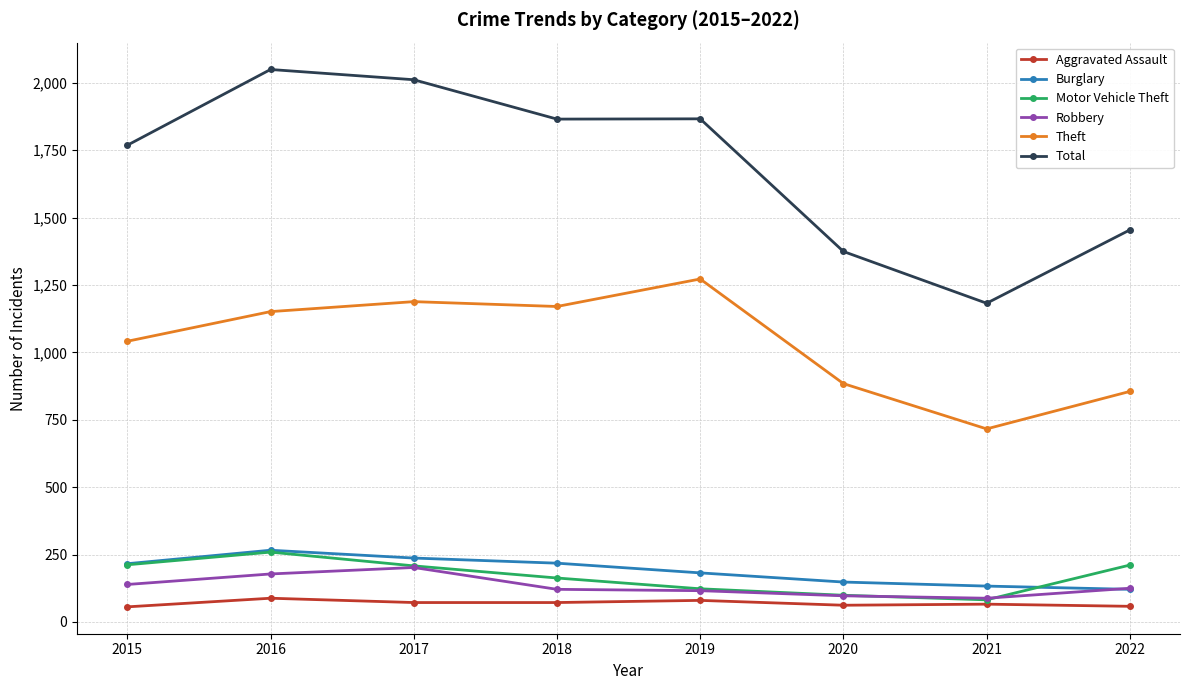

How many values in the Burglary series are below 216?

4